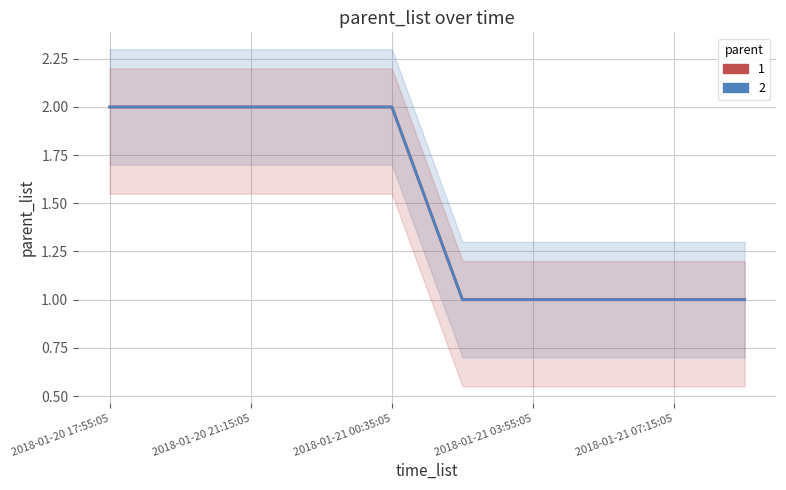

Rank the series by their maximum value, from highest to lowest.

parent_list, parent_list (2)